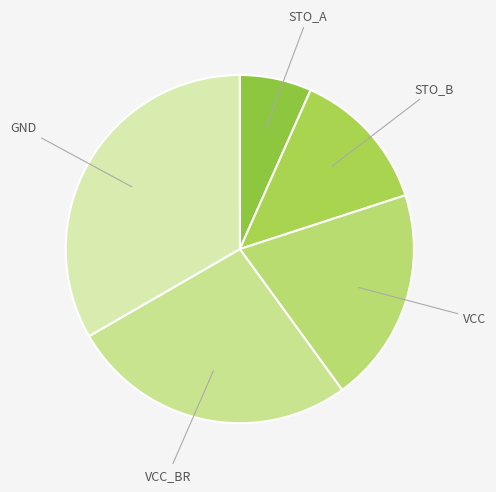

Count the number of slices in the pie.

5